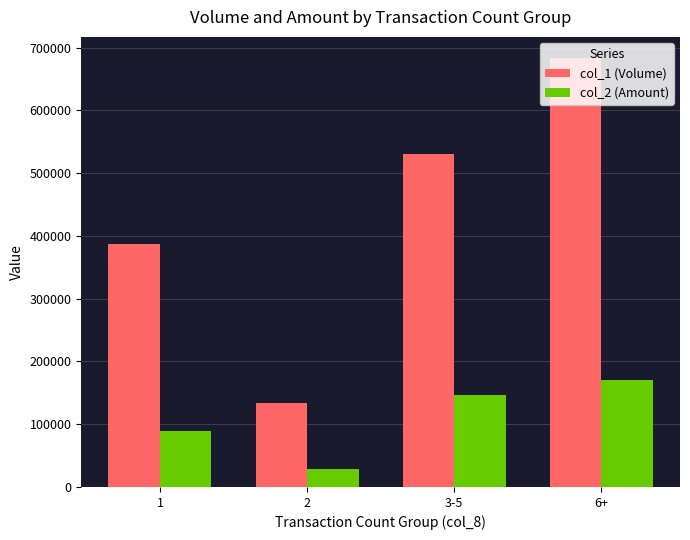

Which series has the largest range (max minus min)?

col_1 (Volume)